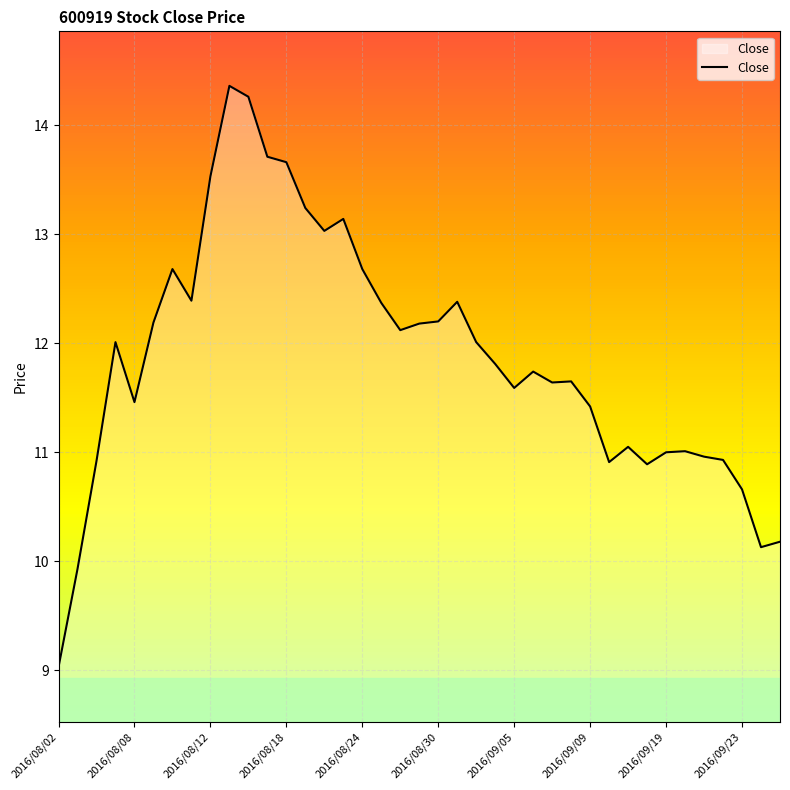

What is the difference between the maximum and minimum values?

5.3